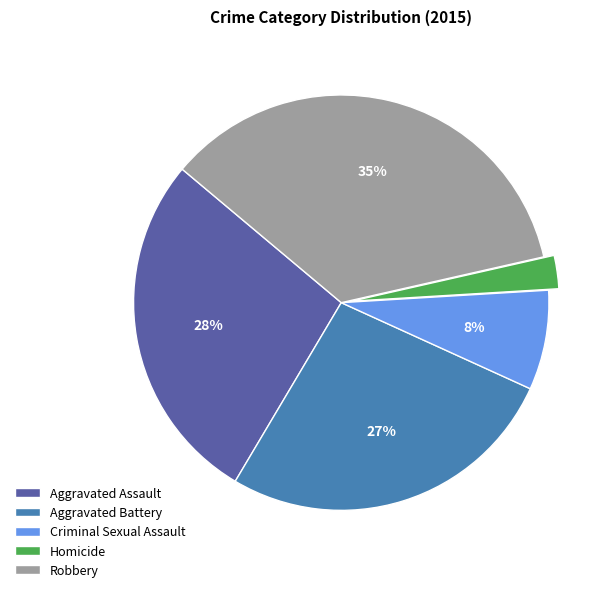

Which has a higher value, Homicide or Criminal Sexual Assault?

Criminal Sexual Assault